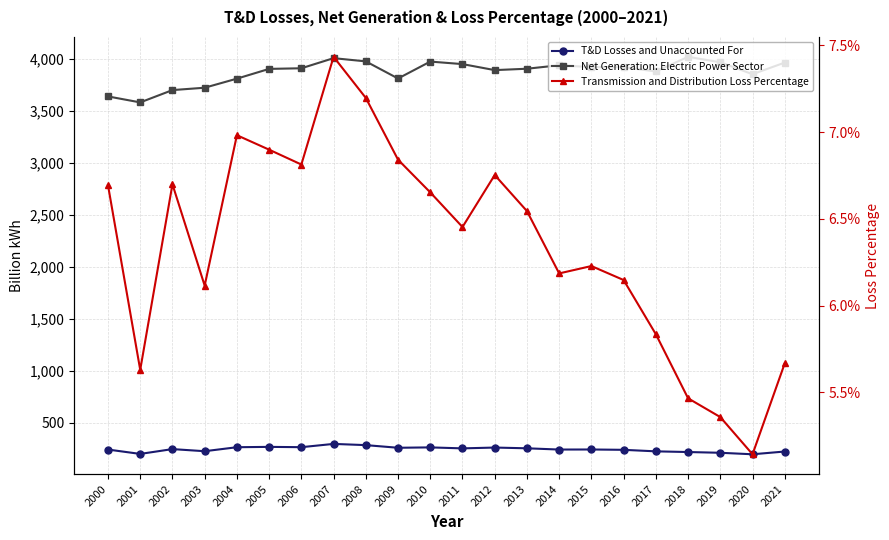

What is the sum of all T&D Losses and Unaccounted For values?

5413.2